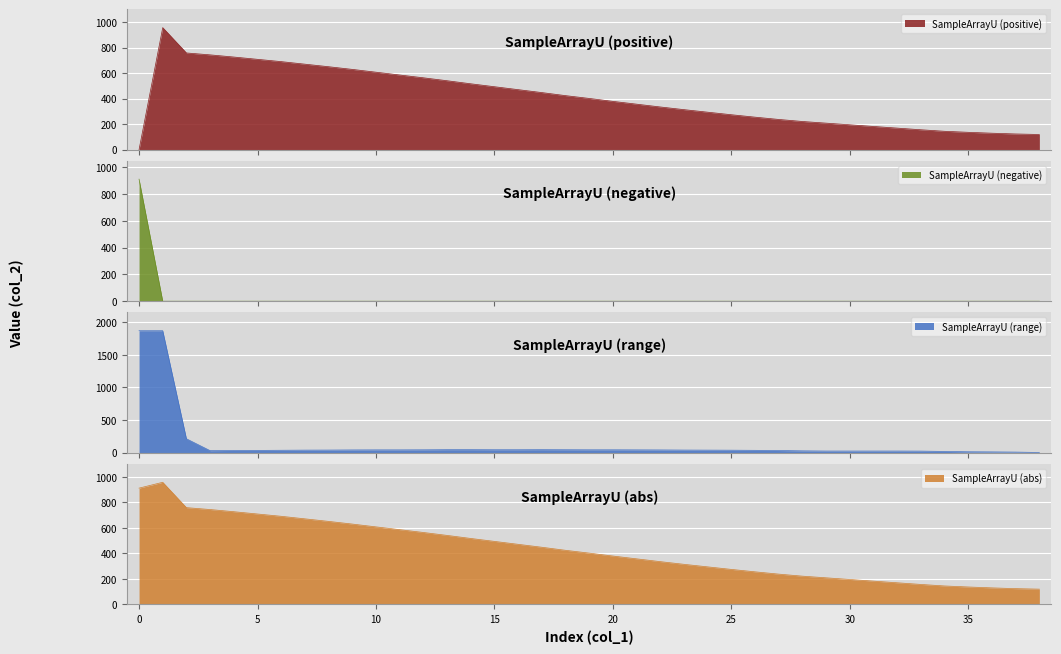

At which label does the data first exceed 379?

1